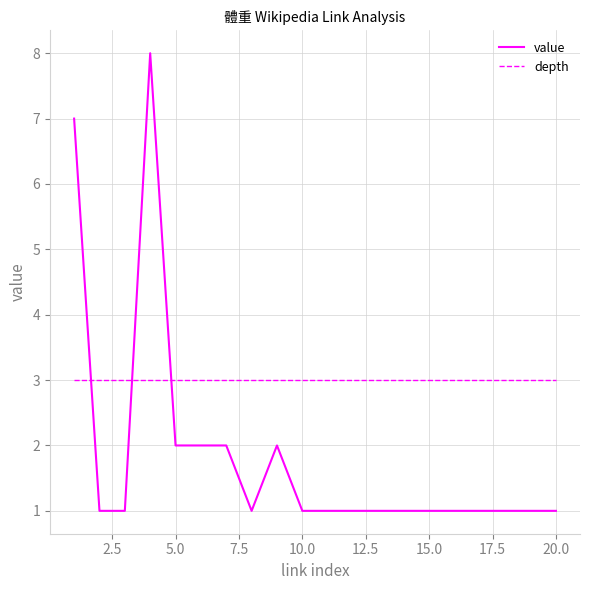

Which series has the largest range (max minus min)?

value